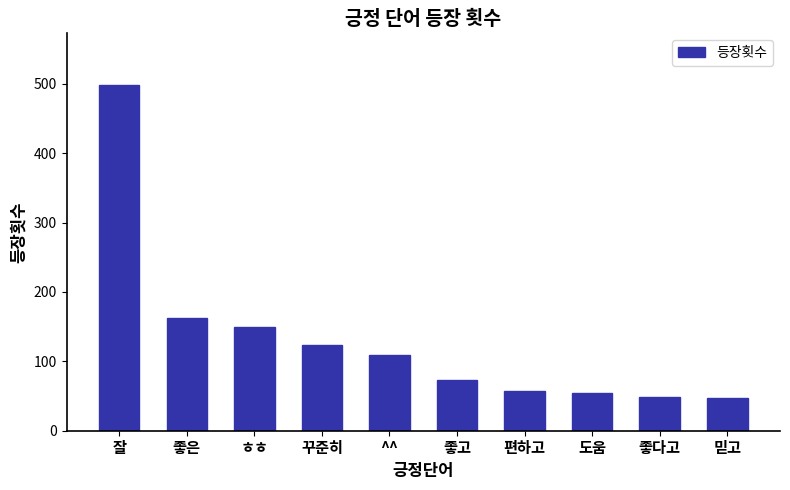

What is the change in value from 잘 to 믿고?

-451